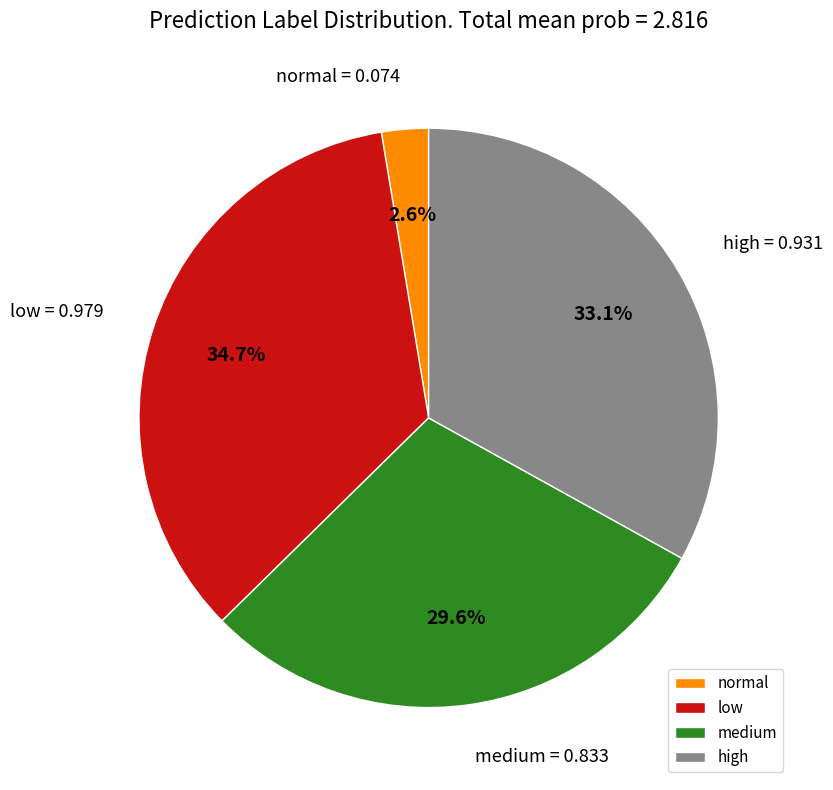

To the nearest percent, what percentage of the pie is high?

33%